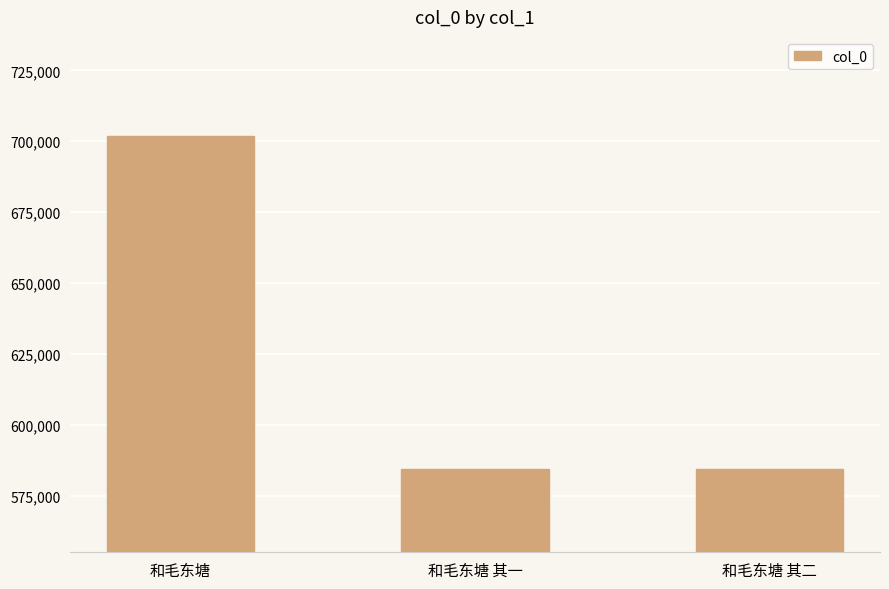

What is the value of the 3rd bar from the left?

584315